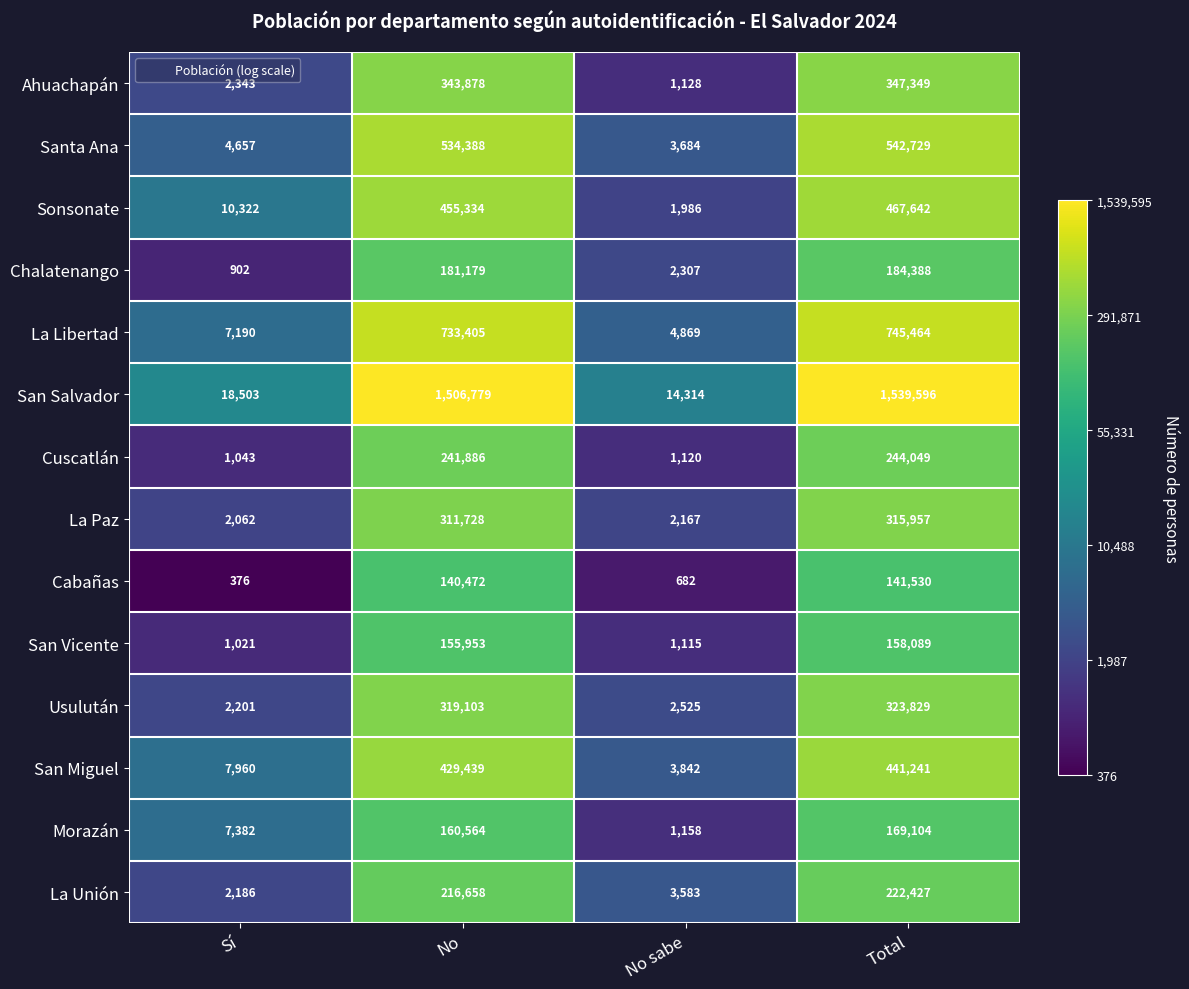

Rank the series by their maximum value, from lowest to highest.

Cabañas, San Vicente, Morazán, Chalatenango, La Unión, Cuscatlán, La Paz, Usulután, Ahuachapán, San Miguel, Sonsonate, Santa Ana, La Libertad, San Salvador